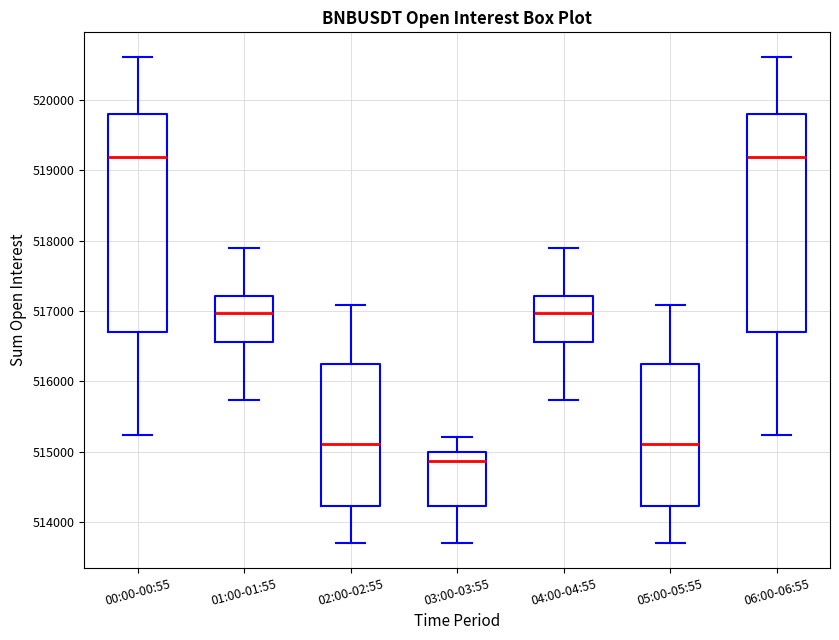

Which box has the lowest median line?

03:00-03:55